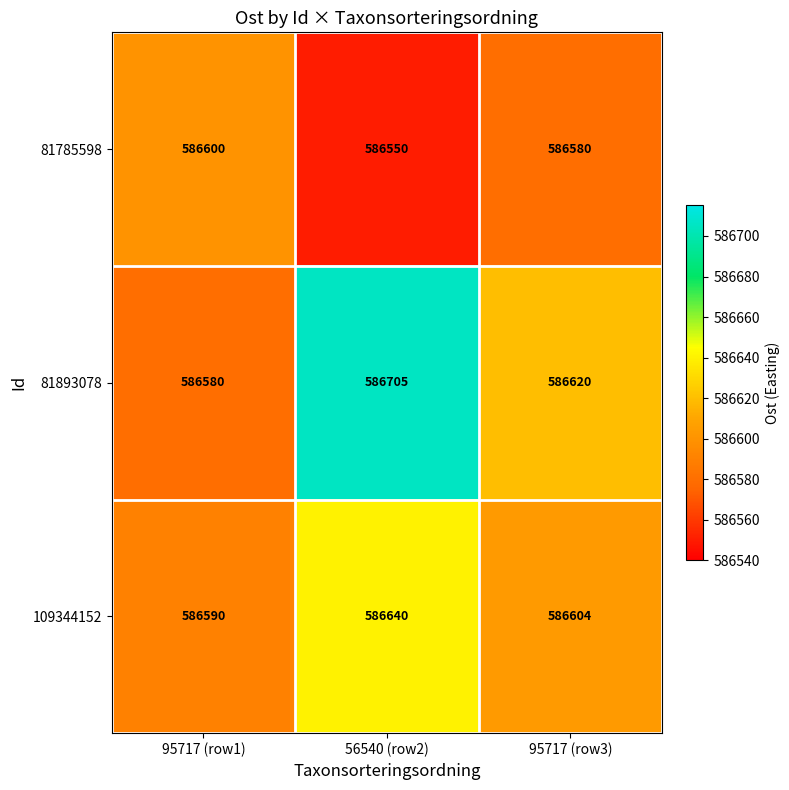

Is it true that 81785598 equals 344924 at 95717 (row3)?

False